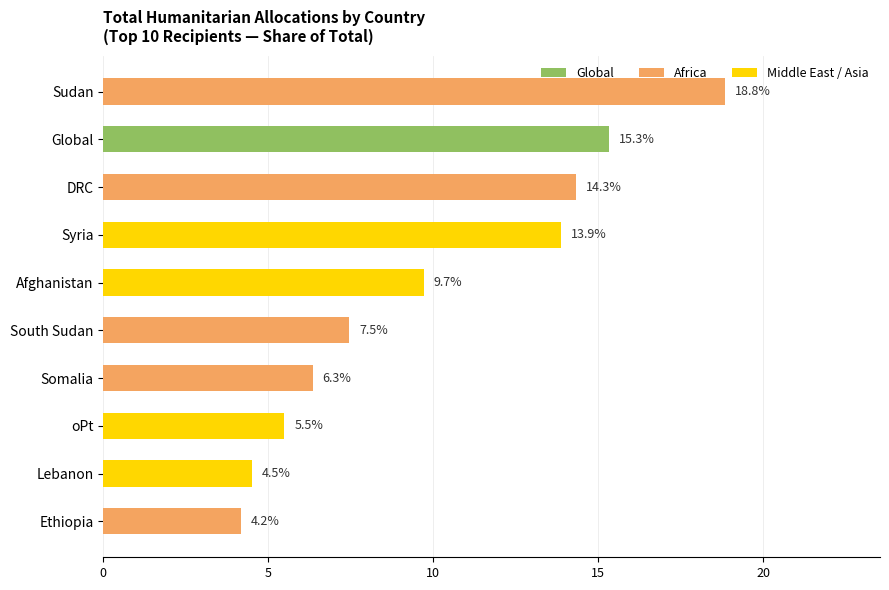

List the labels in order of value, largest first.

Sudan, Global, DRC, Syria, Afghanistan, South Sudan, Somalia, oPt, Lebanon, Ethiopia